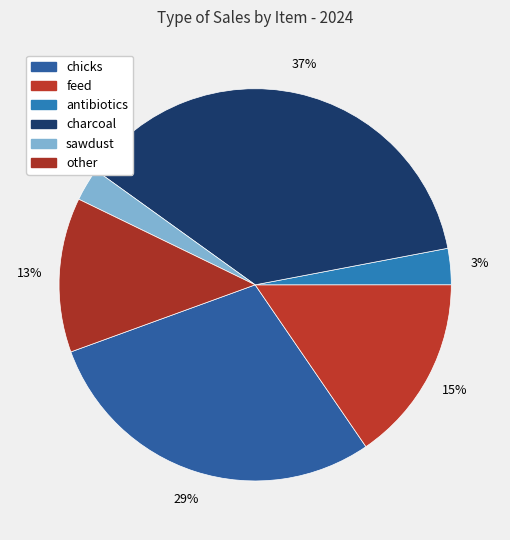

Count the number of slices in the pie.

6